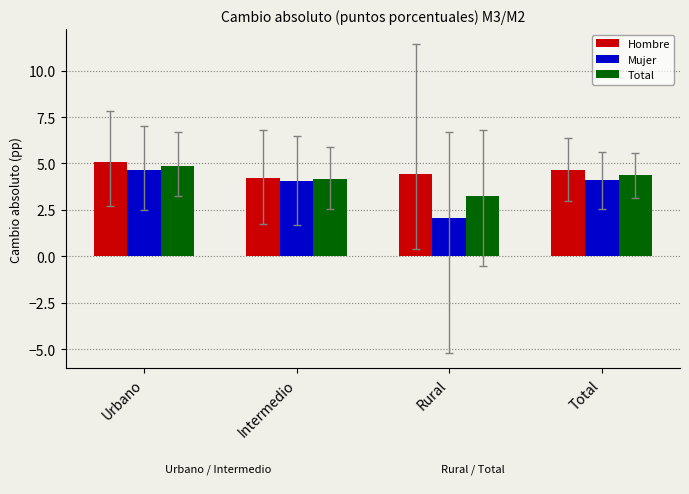

What is the label of the 3rd bar from the left?

Rural